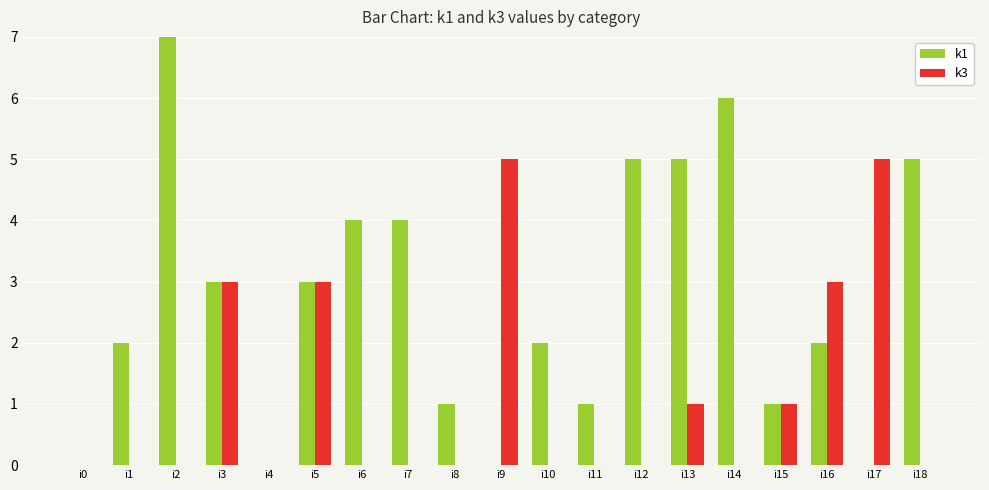

Rank the categories by k1 value from highest to lowest.

i2, i14, i12, i13, i18, i6, i7, i3, i5, i1, i10, i16, i8, i11, i15, i0, i4, i9, i17